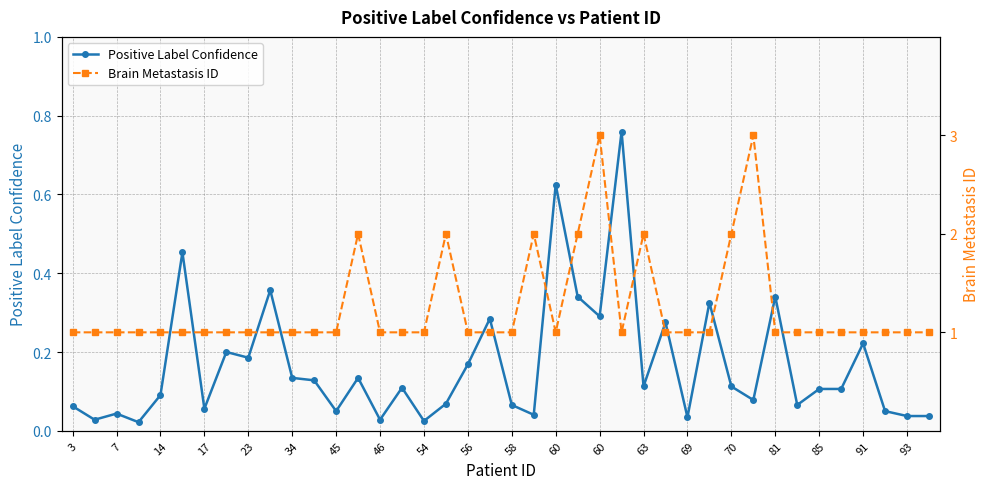

List the series in order of their peak value, highest first.

Brain Metastasis ID, Positive Label Confidence